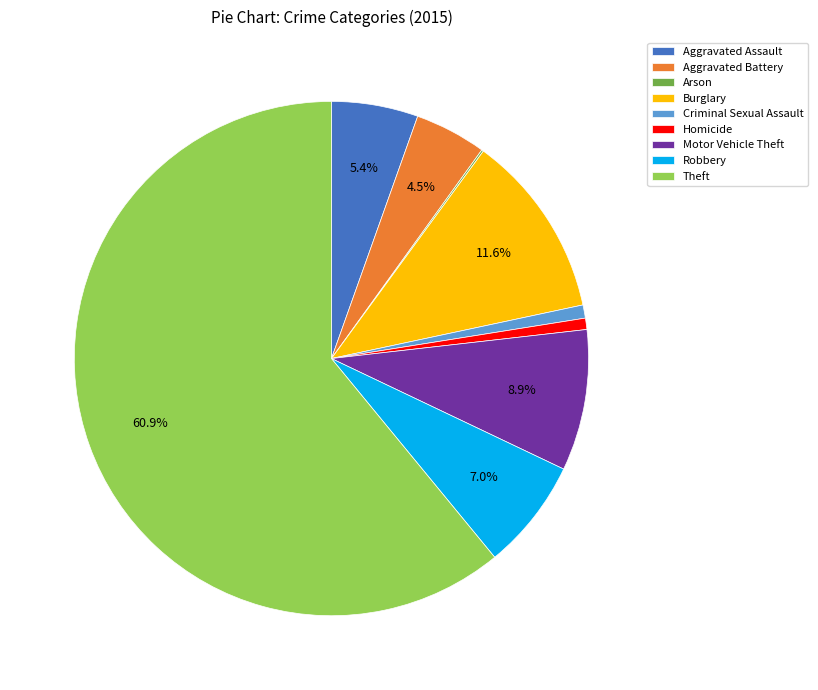

To the nearest percent, what is the difference between the largest and smallest slice percentages?

61%